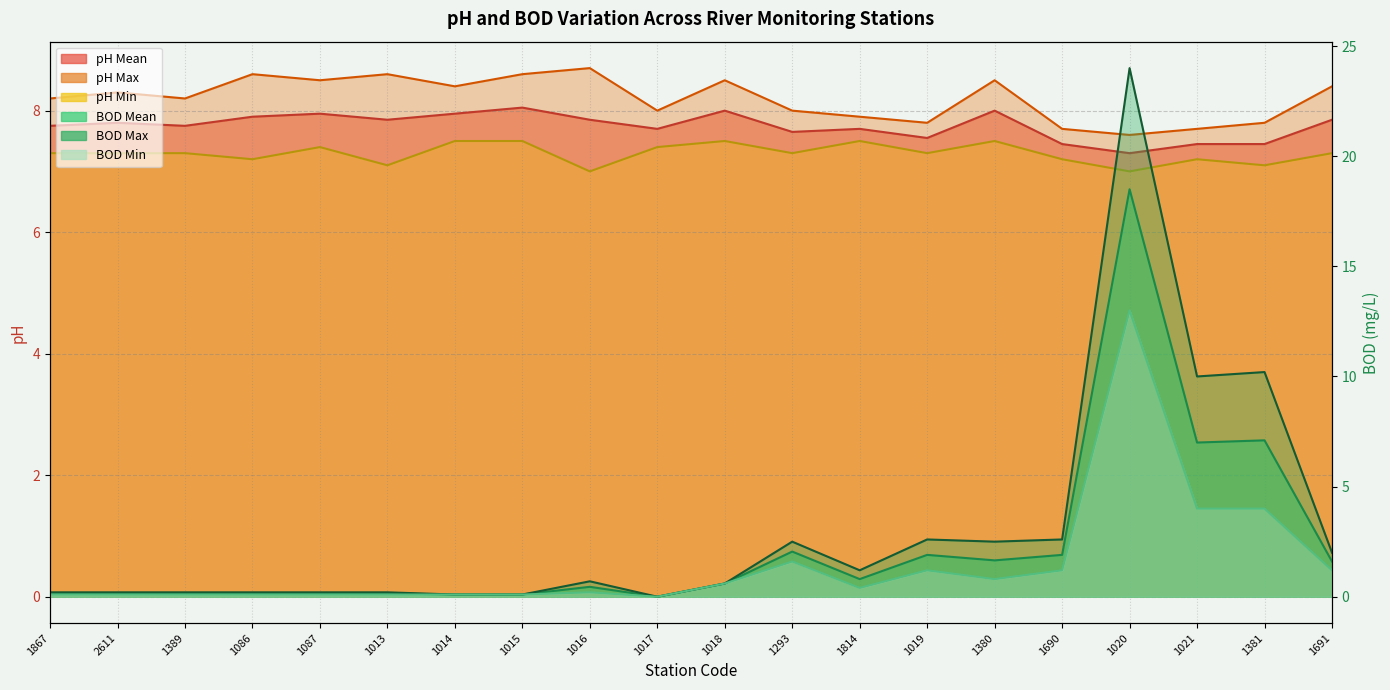

At which label does pH Max first exceed 8?

1867